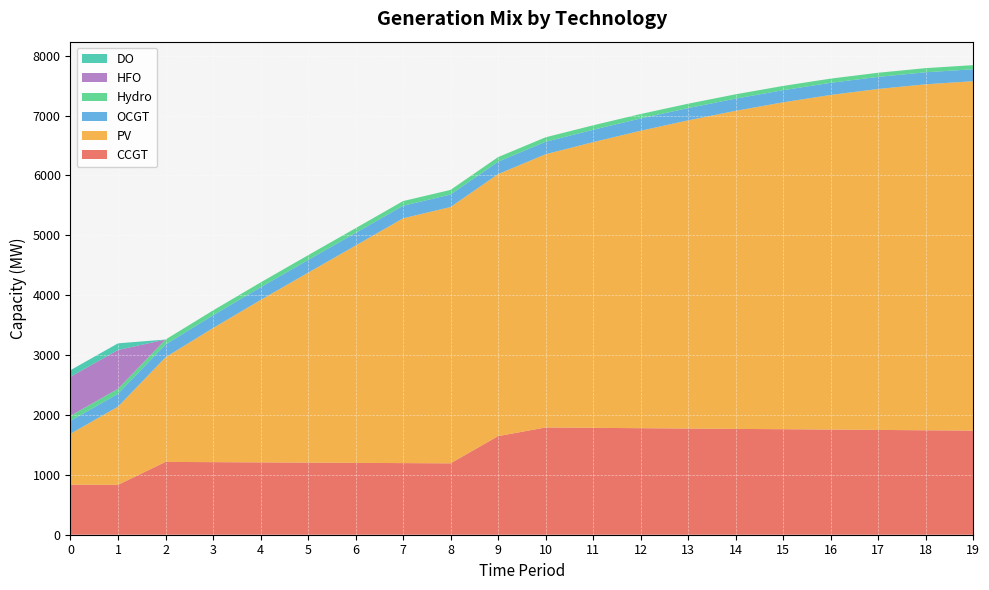

Reading right to left, transcribe all the data shown in this chart.

CCGT: 1739	1744	1750	1756	1762	1767	1773	1779	1785	1791	1646	1192	1196	1200	1204	1208	1212	1216	833	836
PV: 5834	5777	5693	5587	5458	5311	5146	4966	4770	4562	4375	4280	4087	3628	3171	2711	2239	1747	1306	850
OCGT: 200	201	202	203	203	204	205	206	207	208	208	209	210	211	212	213	213	214	215	216
Hydro: 68	69	69	70	71	72	73	74	74	75	76	77	78	79	80	80	81	82	83	84
HFO: 0	0	0	0	0	0	0	0	0	0	0	0	0	0	0	0	0	0	648	651
DO: 0	0	0	0	0	0	0	0	0	0	0	0	0	0	0	0	0	0	111	111